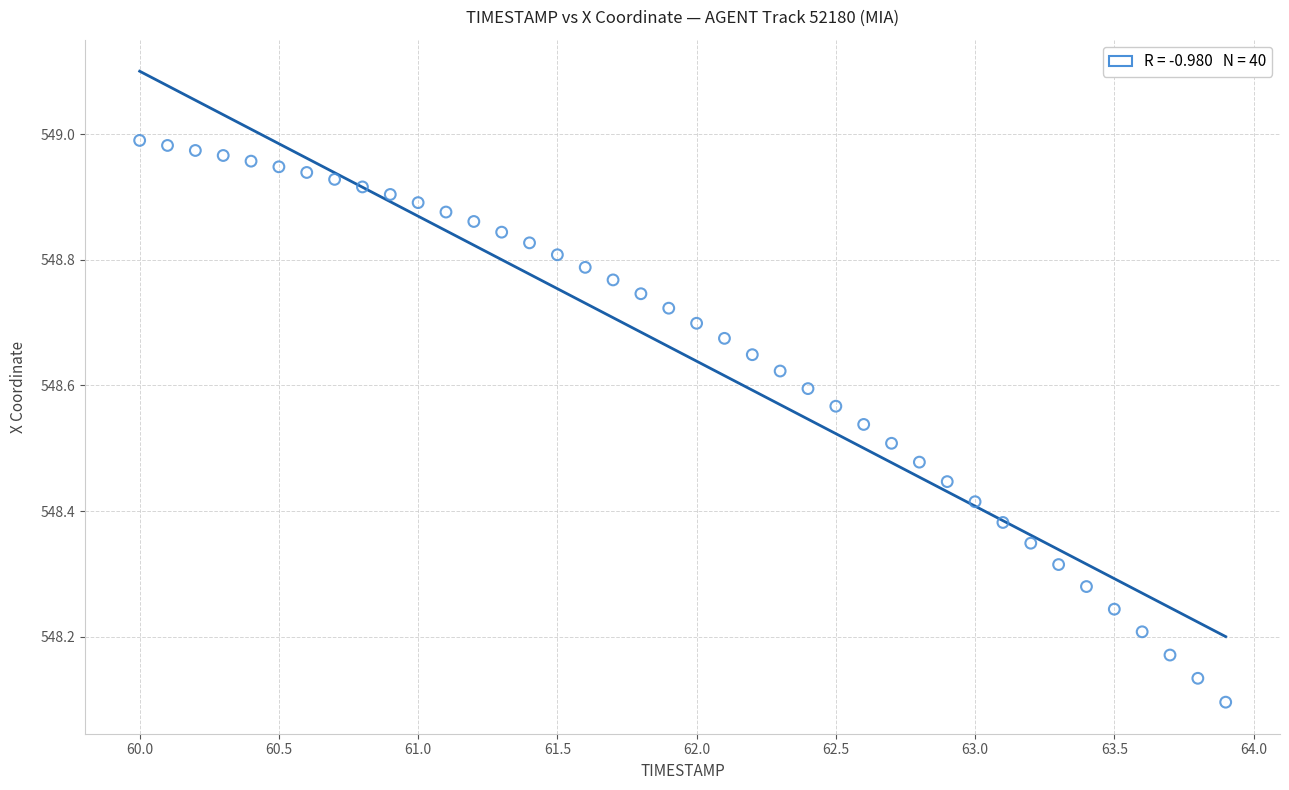

What is the range of X values (max minus min)?

3.9